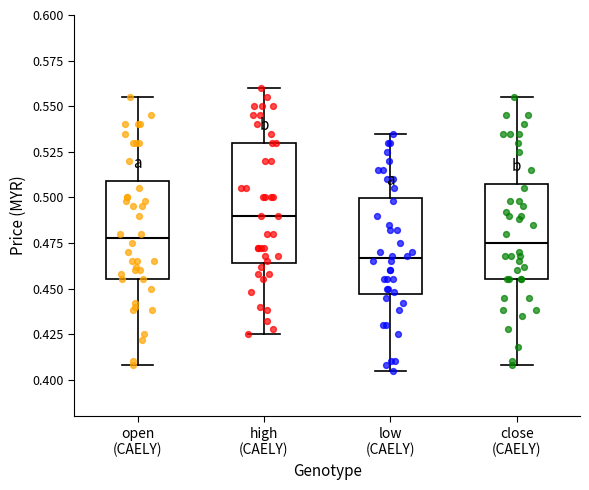

Where does the median line of the box for low (CAELY) sit on the y-axis? The values are not printed on the chart, so give them approximately, as read against the axis.

0.465